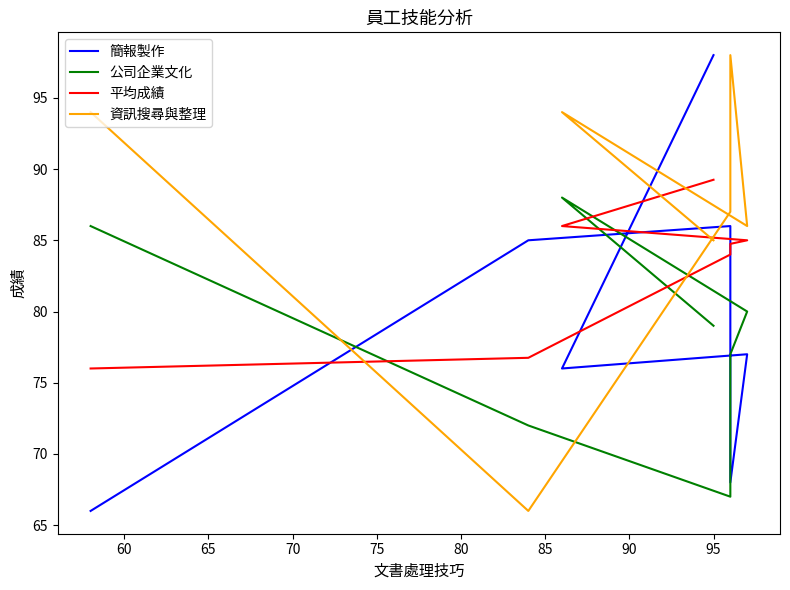

How many interior local valleys does the 資訊搜尋與整理 series have?

2